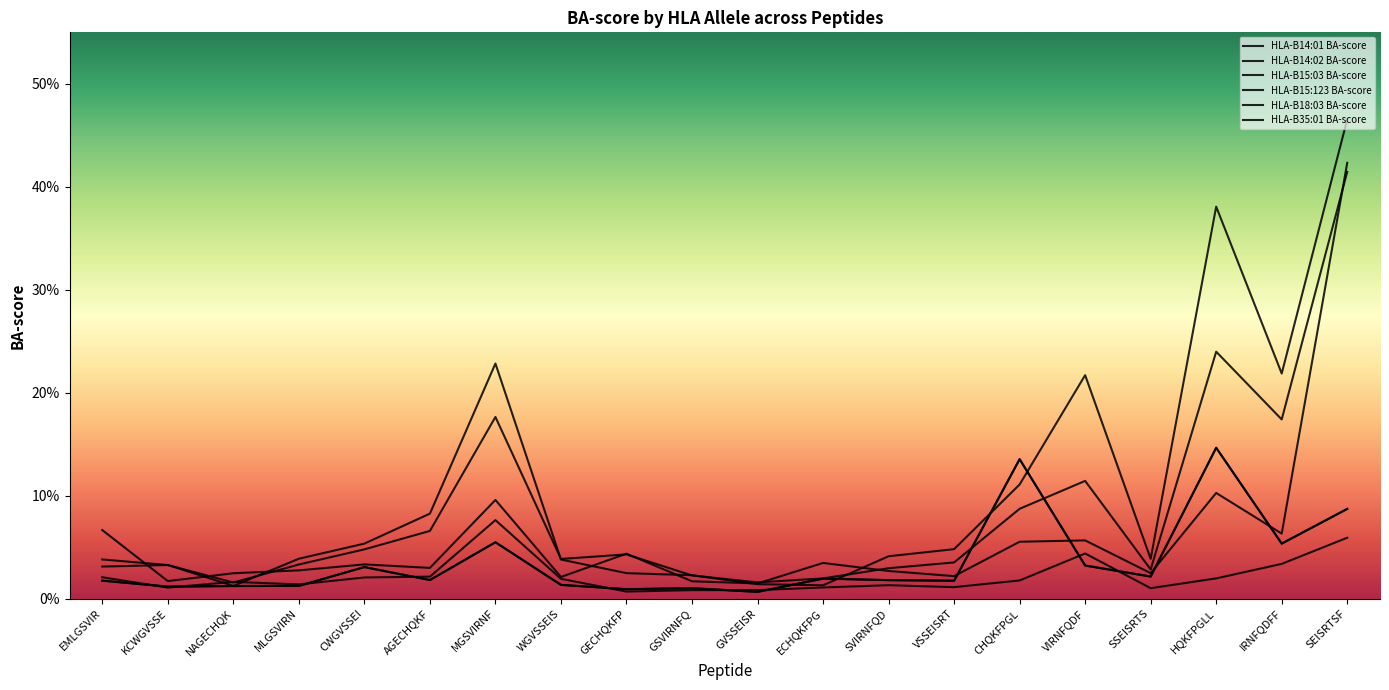

Is this an area chart (filled region under the line)?

No